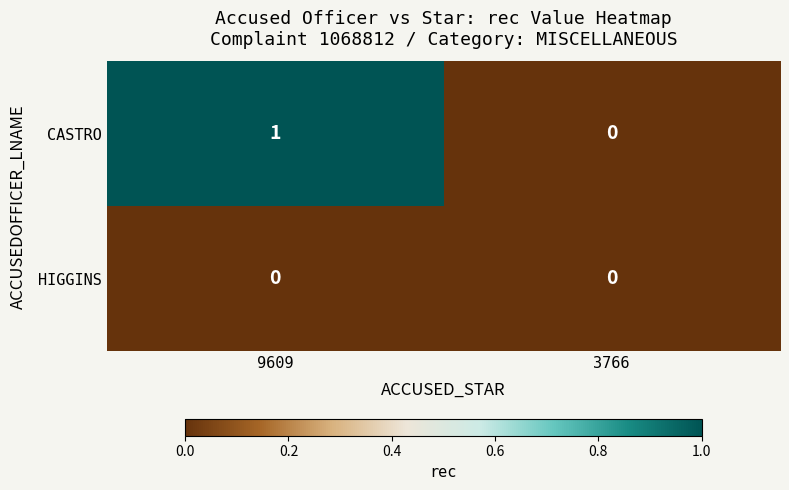

Which category has the highest value across all series?

9609